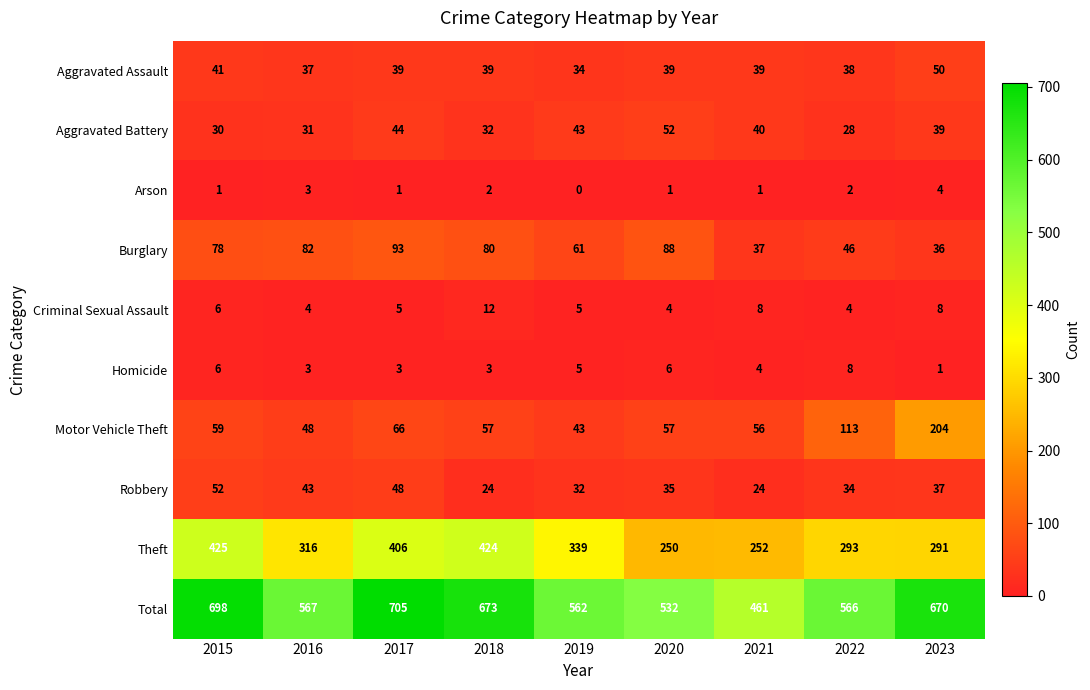

Count the number of data series in this chart.

10